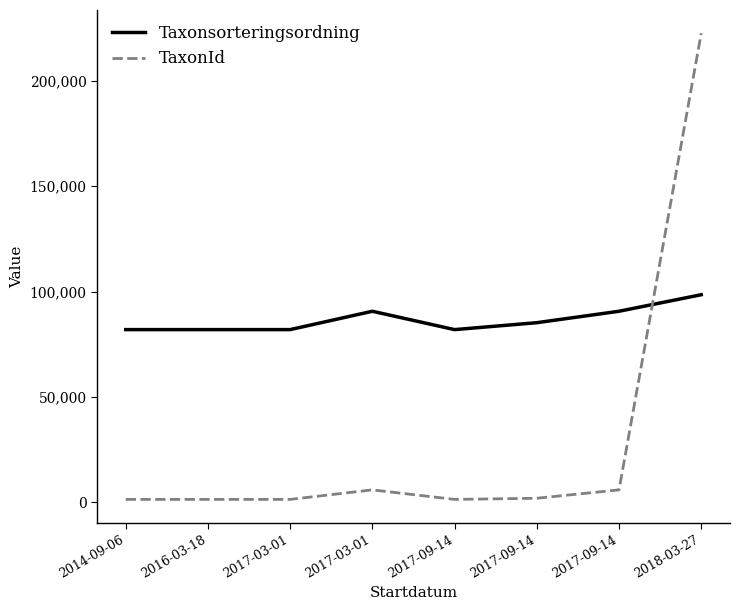

What are all the series names shown in the legend?

Taxonsorteringsordning, TaxonId